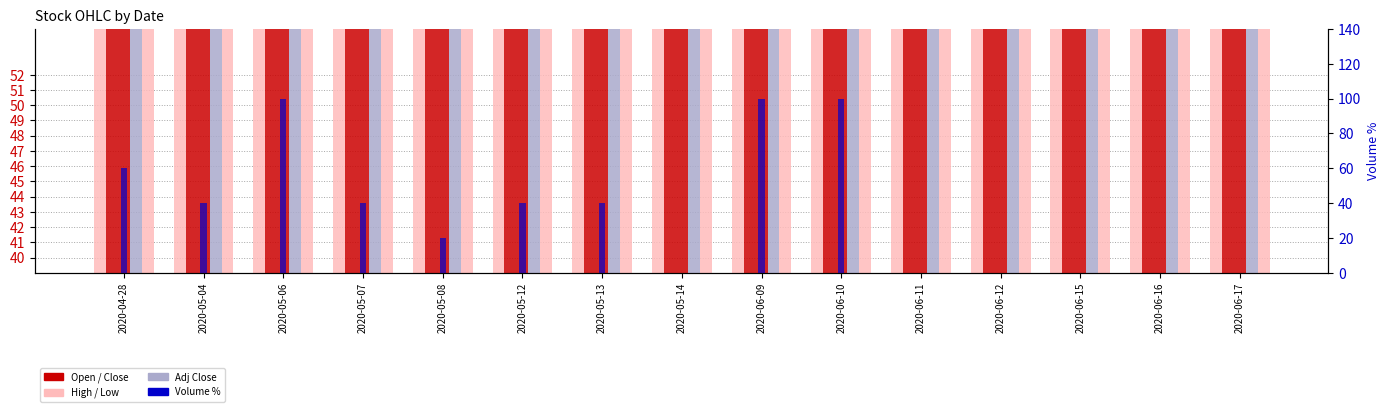

Reading left to right, extract all data points from this chart.

High: 2020-04-28=40.4	2020-05-04=42.0	2020-05-06=46.0	2020-05-07=49.0	2020-05-08=49.0	2020-05-12=52.0	2020-05-13=52.0	2020-05-14=52.0	2020-06-09=46.0	2020-06-10=52.0	2020-06-11=52.0	2020-06-12=52.0	2020-06-15=52.0	2020-06-16=52.0	2020-06-17=52.0
Open: 2020-04-28=40.4	2020-05-04=42.0	2020-05-06=45.0	2020-05-07=49.0	2020-05-08=49.0	2020-05-12=52.0	2020-05-13=52.0	2020-05-14=52.0	2020-06-09=46.0	2020-06-10=52.0	2020-06-11=52.0	2020-06-12=52.0	2020-06-15=52.0	2020-06-16=52.0	2020-06-17=52.0
Close: 2020-04-28=40.4	2020-05-04=42.0	2020-05-06=46.0	2020-05-07=49.0	2020-05-08=49.0	2020-05-12=52.0	2020-05-13=52.0	2020-05-14=52.0	2020-06-09=46.0	2020-06-10=52.0	2020-06-11=52.0	2020-06-12=52.0	2020-06-15=52.0	2020-06-16=52.0	2020-06-17=52.0
Adj Close: 2020-04-28=40.4	2020-05-04=42.0	2020-05-06=46.0	2020-05-07=49.0	2020-05-08=49.0	2020-05-12=52.0	2020-05-13=52.0	2020-05-14=52.0	2020-06-09=46.0	2020-06-10=52.0	2020-06-11=52.0	2020-06-12=52.0	2020-06-15=52.0	2020-06-16=52.0	2020-06-17=52.0
Low: 2020-04-28=40.4	2020-05-04=42.0	2020-05-06=45.0	2020-05-07=49.0	2020-05-08=49.0	2020-05-12=52.0	2020-05-13=52.0	2020-05-14=52.0	2020-06-09=45.2	2020-06-10=52.0	2020-06-11=52.0	2020-06-12=52.0	2020-06-15=52.0	2020-06-16=52.0	2020-06-17=52.0
Volume %: 2020-04-28=60.0	2020-05-04=40.0	2020-05-06=100.0	2020-05-07=40.0	2020-05-08=20.0	2020-05-12=40.0	2020-05-13=40.0	2020-05-14=0.0	2020-06-09=100.0	2020-06-10=100.0	2020-06-11=0.0	2020-06-12=0.0	2020-06-15=0.0	2020-06-16=0.0	2020-06-17=0.0